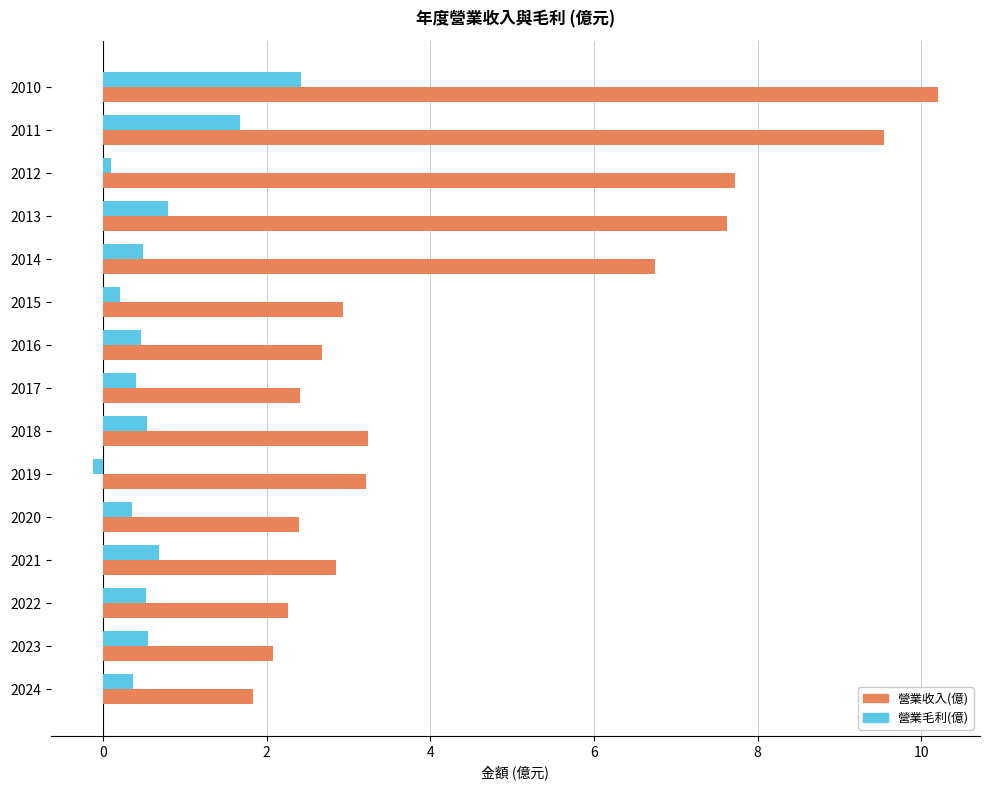

At which category is the sum across all series the highest?

2010